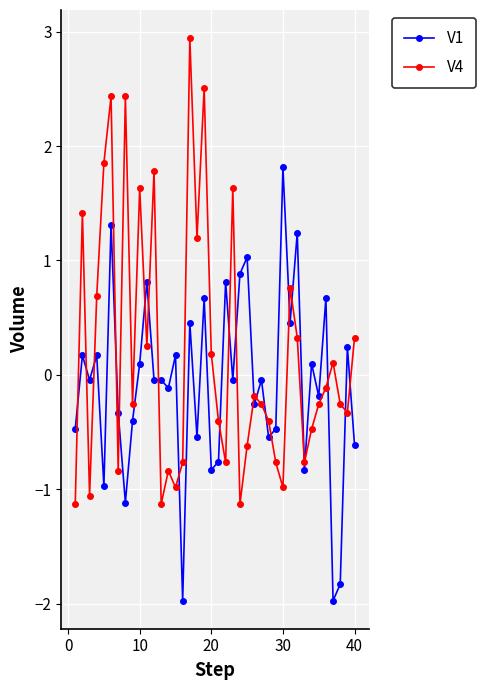

How many positive values does the V1 series have?

17